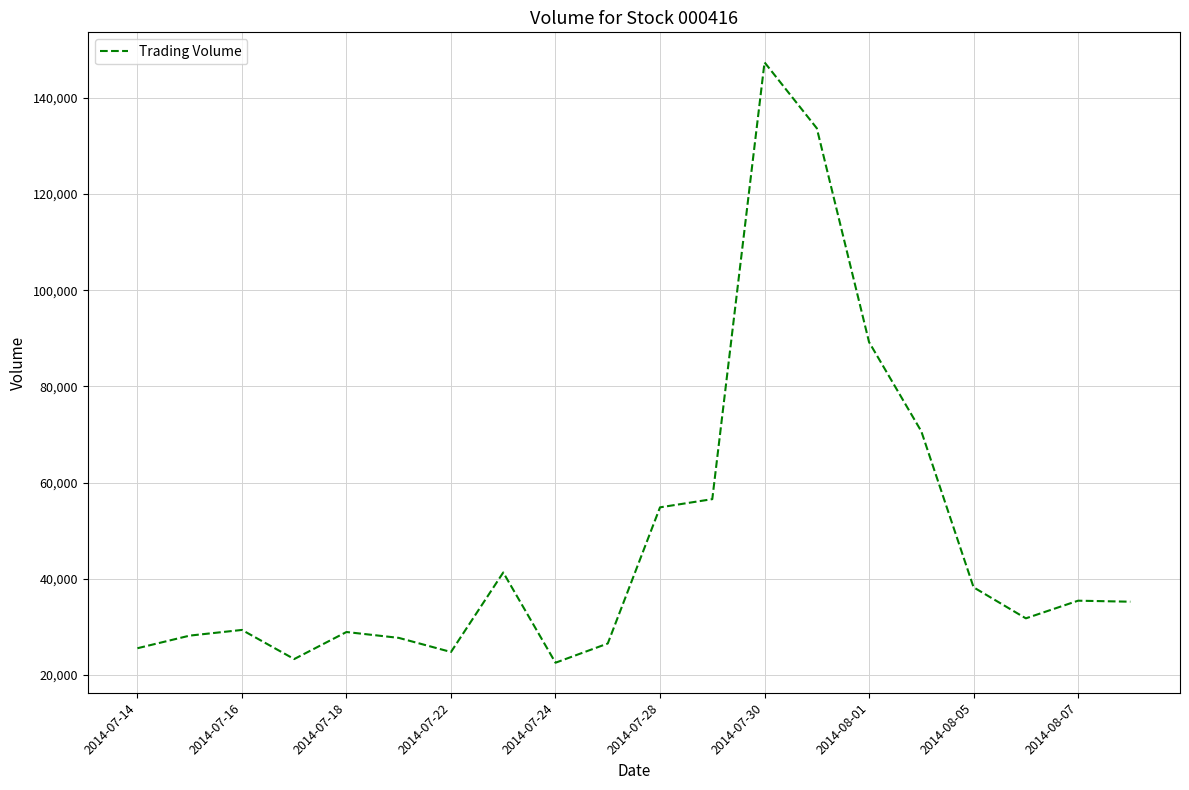

What is the average value?

48570